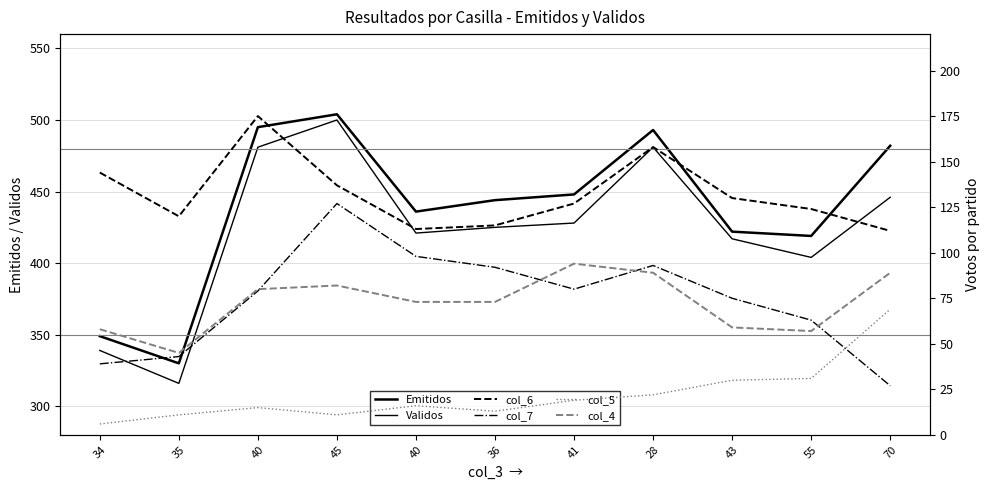

At which category is the sum across all series the highest?

45